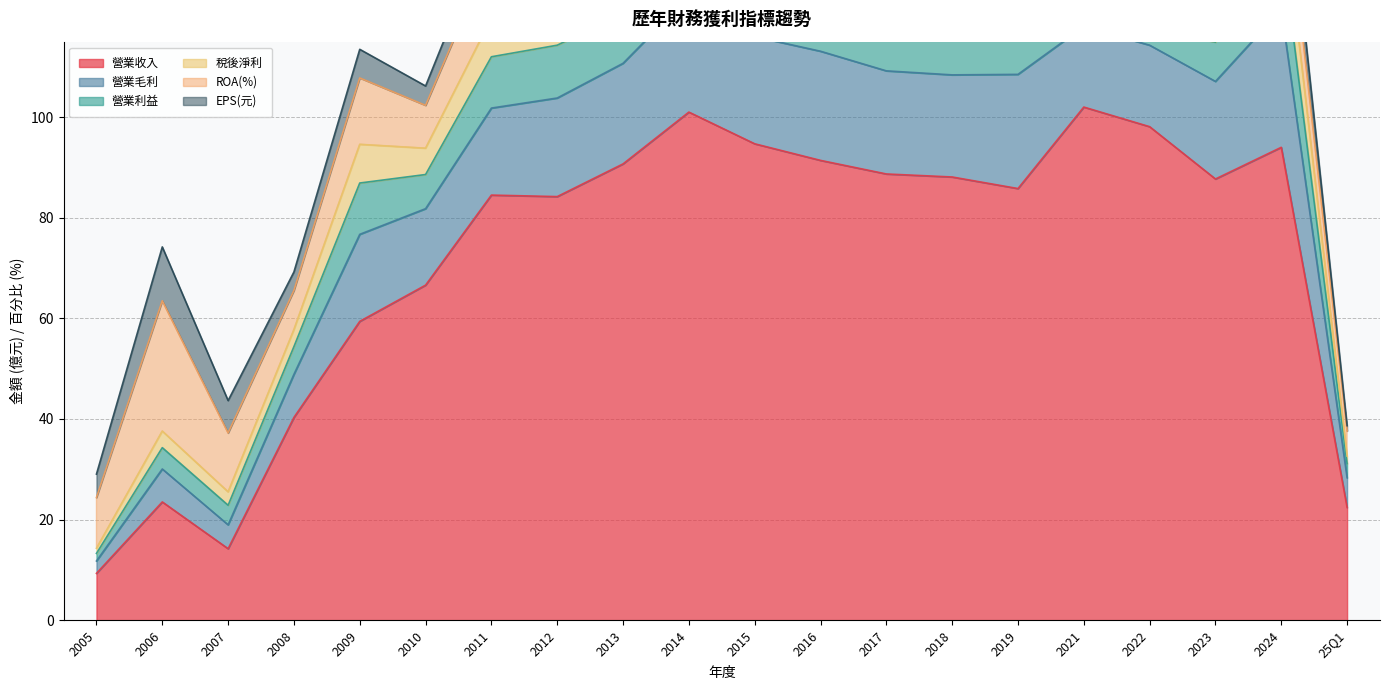

What is the difference between the second highest and second lowest values in the ROA(%) series?

9.9